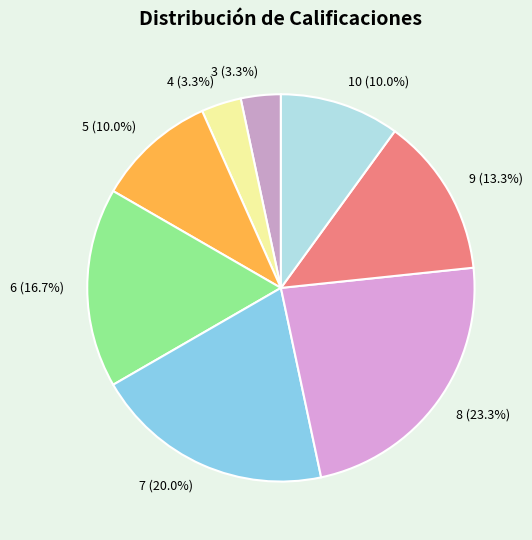

To the nearest percent, what is the difference between the largest and smallest slice percentages?

20%